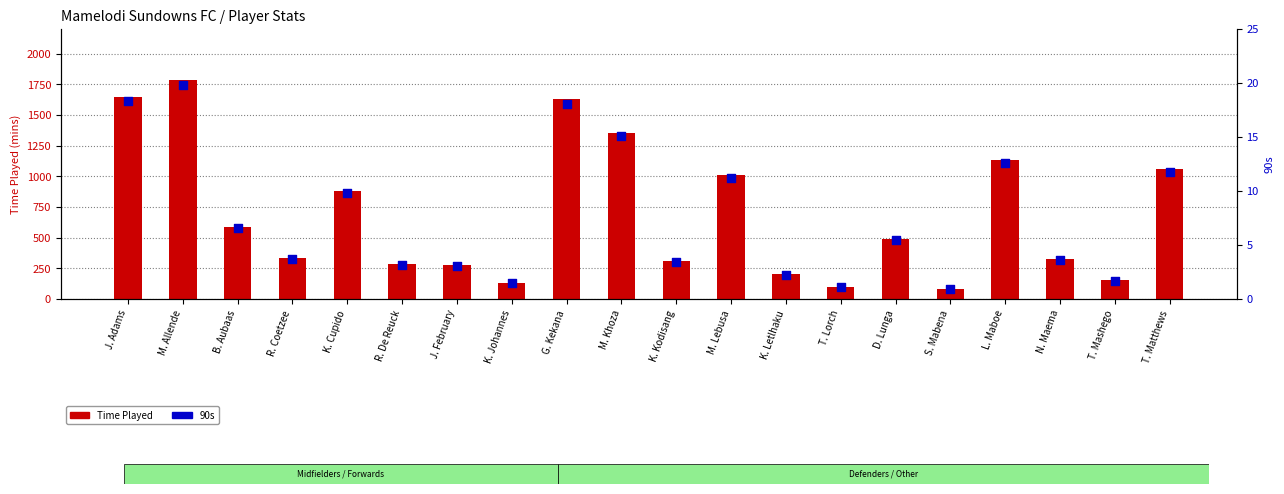

Is the value of 90s at G. Kekana greater than the value of Time Played at K. Johannes?

No